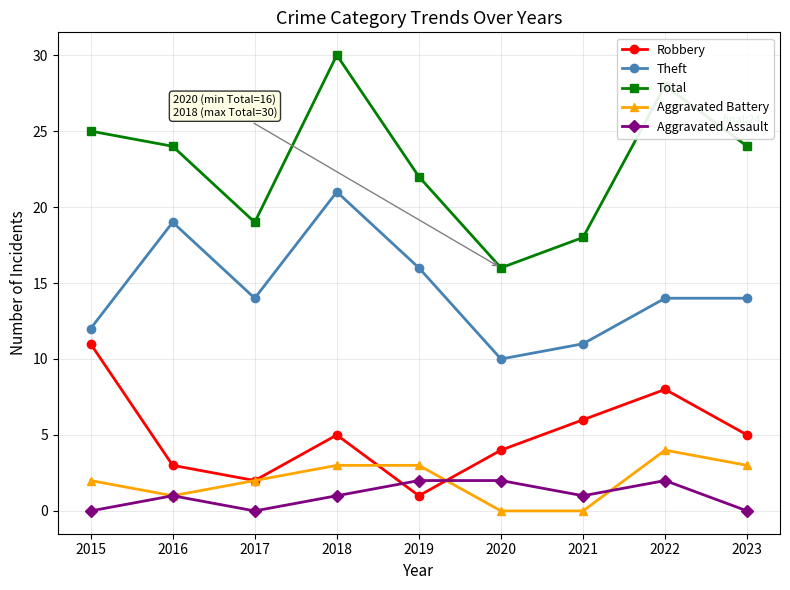

True or false: Robbery has more than 1 points higher than both neighbors.

True